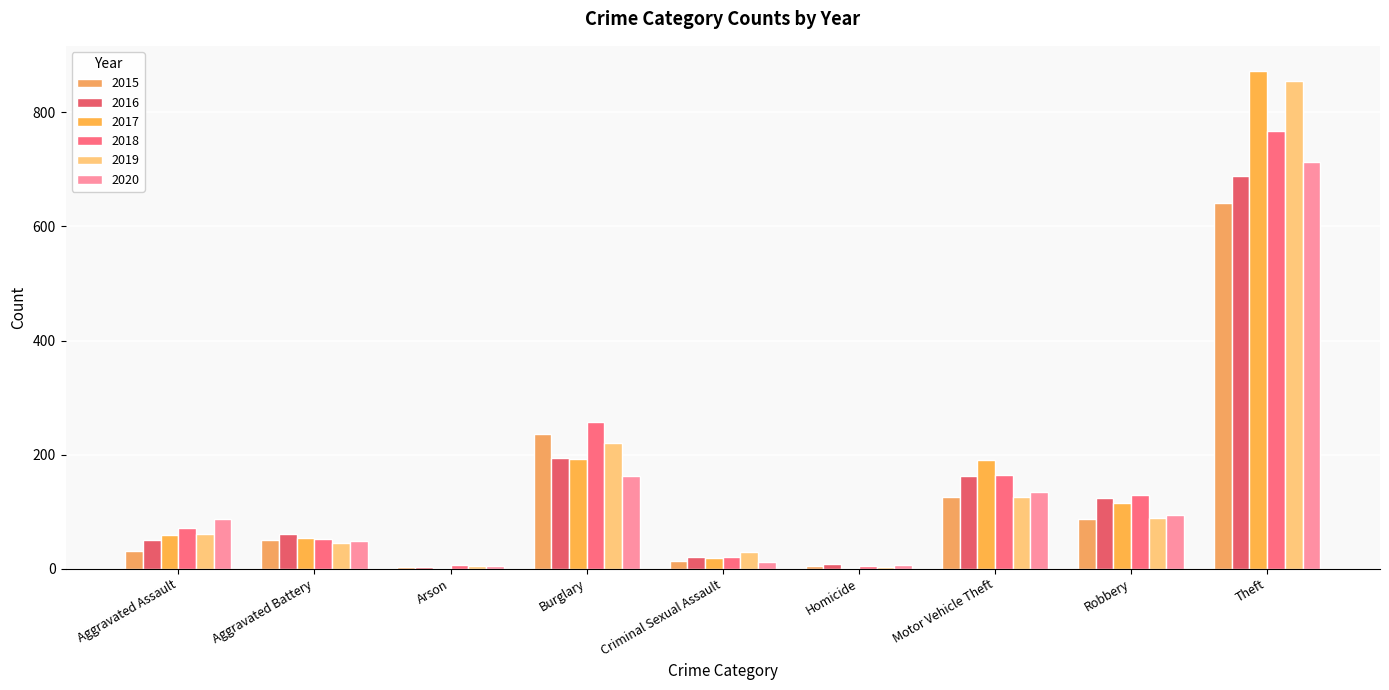

Count the number of categories in the chart.

9